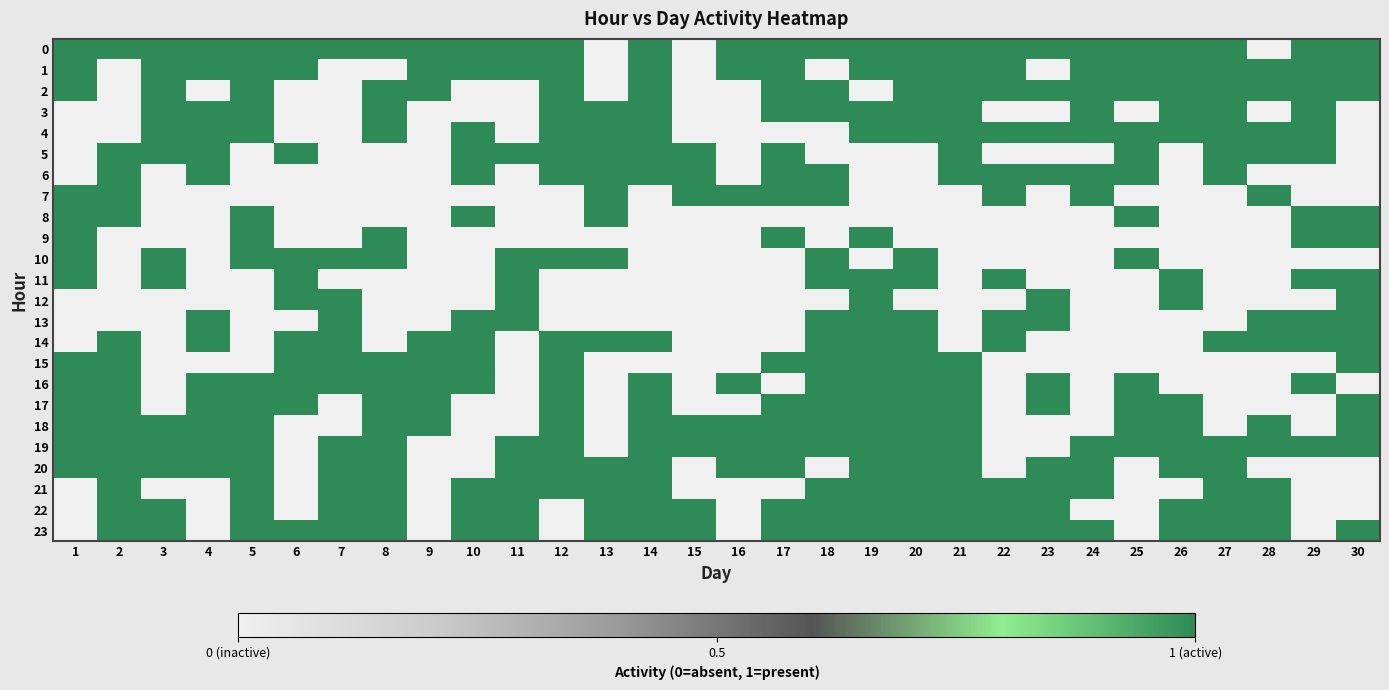

Reading left to right, transcribe all the data shown in this chart.

0: 1=1	2=1	3=1	4=1	5=1	6=1	7=1	8=1	9=1	10=1	11=1	12=1	13=0	14=1	15=0	16=1	17=1	18=1	19=1	20=1	21=1	22=1	23=1	24=1	25=1	26=1	27=1	28=0	29=1	30=1
1: 1=1	2=0	3=1	4=1	5=1	6=1	7=0	8=0	9=1	10=1	11=1	12=1	13=0	14=1	15=0	16=1	17=1	18=0	19=1	20=1	21=1	22=1	23=0	24=1	25=1	26=1	27=1	28=1	29=1	30=1
2: 1=1	2=0	3=1	4=0	5=1	6=0	7=0	8=1	9=1	10=0	11=0	12=1	13=0	14=1	15=0	16=0	17=1	18=1	19=0	20=1	21=1	22=1	23=1	24=1	25=1	26=1	27=1	28=1	29=1	30=1
3: 1=0	2=0	3=1	4=1	5=1	6=0	7=0	8=1	9=0	10=0	11=0	12=1	13=1	14=1	15=0	16=0	17=1	18=1	19=1	20=1	21=1	22=0	23=0	24=1	25=0	26=1	27=1	28=0	29=1	30=0
4: 1=0	2=0	3=1	4=1	5=1	6=0	7=0	8=1	9=0	10=1	11=0	12=1	13=1	14=1	15=0	16=0	17=0	18=0	19=1	20=1	21=1	22=1	23=1	24=1	25=1	26=1	27=1	28=1	29=1	30=0
5: 1=0	2=1	3=1	4=1	5=0	6=1	7=0	8=0	9=0	10=1	11=1	12=1	13=1	14=1	15=1	16=0	17=1	18=0	19=0	20=0	21=1	22=0	23=0	24=0	25=1	26=0	27=1	28=1	29=1	30=0
6: 1=0	2=1	3=0	4=1	5=0	6=0	7=0	8=0	9=0	10=1	11=0	12=1	13=1	14=1	15=1	16=0	17=1	18=1	19=0	20=0	21=1	22=1	23=1	24=1	25=1	26=0	27=1	28=0	29=0	30=0
7: 1=1	2=1	3=0	4=0	5=0	6=0	7=0	8=0	9=0	10=0	11=0	12=0	13=1	14=0	15=1	16=1	17=1	18=1	19=0	20=0	21=0	22=1	23=0	24=1	25=0	26=0	27=0	28=1	29=0	30=0
8: 1=1	2=1	3=0	4=0	5=1	6=0	7=0	8=0	9=0	10=1	11=0	12=0	13=1	14=0	15=0	16=0	17=0	18=0	19=0	20=0	21=0	22=0	23=0	24=0	25=1	26=0	27=0	28=0	29=1	30=1
9: 1=1	2=0	3=0	4=0	5=1	6=0	7=0	8=1	9=0	10=0	11=0	12=0	13=0	14=0	15=0	16=0	17=1	18=0	19=1	20=0	21=0	22=0	23=0	24=0	25=0	26=0	27=0	28=0	29=1	30=1
10: 1=1	2=0	3=1	4=0	5=1	6=1	7=1	8=1	9=0	10=0	11=1	12=1	13=1	14=0	15=0	16=0	17=0	18=1	19=0	20=1	21=0	22=0	23=0	24=0	25=1	26=0	27=0	28=0	29=0	30=0
11: 1=1	2=0	3=1	4=0	5=0	6=1	7=0	8=0	9=0	10=0	11=1	12=0	13=0	14=0	15=0	16=0	17=0	18=1	19=1	20=1	21=0	22=1	23=0	24=0	25=0	26=1	27=0	28=0	29=1	30=1
12: 1=0	2=0	3=0	4=0	5=0	6=1	7=1	8=0	9=0	10=0	11=1	12=0	13=0	14=0	15=0	16=0	17=0	18=0	19=1	20=0	21=0	22=0	23=1	24=0	25=0	26=1	27=0	28=0	29=0	30=1
13: 1=0	2=0	3=0	4=1	5=0	6=0	7=1	8=0	9=0	10=1	11=1	12=0	13=0	14=0	15=0	16=0	17=0	18=1	19=1	20=1	21=0	22=1	23=1	24=0	25=0	26=0	27=0	28=1	29=1	30=1
14: 1=0	2=1	3=0	4=1	5=0	6=1	7=1	8=0	9=1	10=1	11=0	12=1	13=1	14=1	15=0	16=0	17=0	18=1	19=1	20=1	21=0	22=1	23=0	24=0	25=0	26=0	27=1	28=1	29=1	30=1
15: 1=1	2=1	3=0	4=0	5=0	6=1	7=1	8=1	9=1	10=1	11=0	12=1	13=0	14=0	15=0	16=0	17=1	18=1	19=1	20=1	21=1	22=0	23=0	24=0	25=0	26=0	27=0	28=0	29=0	30=1
16: 1=1	2=1	3=0	4=1	5=1	6=1	7=1	8=1	9=1	10=1	11=0	12=1	13=0	14=1	15=0	16=1	17=0	18=1	19=1	20=1	21=1	22=0	23=1	24=0	25=1	26=0	27=0	28=0	29=1	30=0
17: 1=1	2=1	3=0	4=1	5=1	6=1	7=0	8=1	9=1	10=0	11=0	12=1	13=0	14=1	15=0	16=0	17=1	18=1	19=1	20=1	21=1	22=0	23=1	24=0	25=1	26=1	27=0	28=0	29=0	30=1
18: 1=1	2=1	3=1	4=1	5=1	6=0	7=0	8=1	9=1	10=0	11=0	12=1	13=0	14=1	15=1	16=1	17=1	18=1	19=1	20=1	21=1	22=0	23=0	24=0	25=1	26=1	27=0	28=1	29=0	30=1
19: 1=1	2=1	3=1	4=1	5=1	6=0	7=1	8=1	9=0	10=0	11=1	12=1	13=0	14=1	15=1	16=1	17=1	18=1	19=1	20=1	21=1	22=0	23=0	24=1	25=1	26=1	27=1	28=1	29=1	30=1
20: 1=1	2=1	3=1	4=1	5=1	6=0	7=1	8=1	9=0	10=0	11=1	12=1	13=1	14=1	15=0	16=1	17=1	18=0	19=1	20=1	21=1	22=0	23=1	24=1	25=0	26=1	27=1	28=0	29=0	30=0
21: 1=0	2=1	3=0	4=0	5=1	6=0	7=1	8=1	9=0	10=1	11=1	12=1	13=1	14=1	15=0	16=0	17=0	18=1	19=1	20=1	21=1	22=1	23=1	24=1	25=0	26=0	27=1	28=1	29=0	30=0
22: 1=0	2=1	3=1	4=0	5=1	6=0	7=1	8=1	9=0	10=1	11=1	12=0	13=1	14=1	15=1	16=0	17=1	18=1	19=1	20=1	21=1	22=1	23=1	24=0	25=0	26=1	27=1	28=1	29=0	30=0
23: 1=0	2=1	3=1	4=0	5=1	6=1	7=1	8=1	9=0	10=1	11=1	12=0	13=1	14=1	15=1	16=0	17=1	18=1	19=1	20=1	21=1	22=1	23=1	24=1	25=0	26=1	27=1	28=1	29=0	30=1